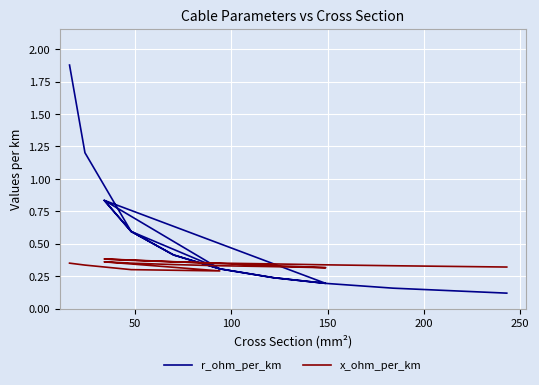

What is the average value of the r_ohm_per_km series?

0.5